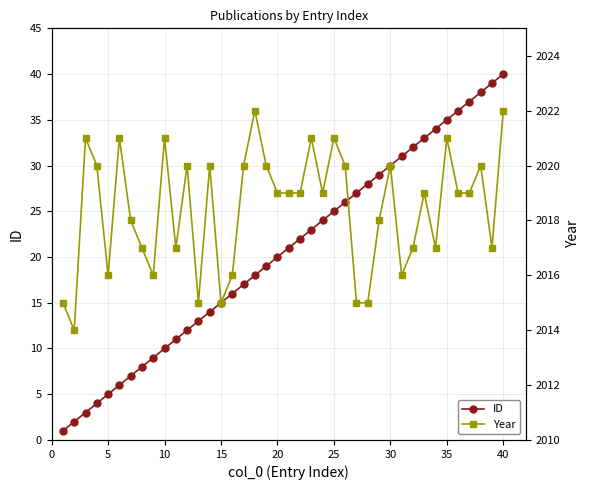

What is the lowest value of the Year series?

2014